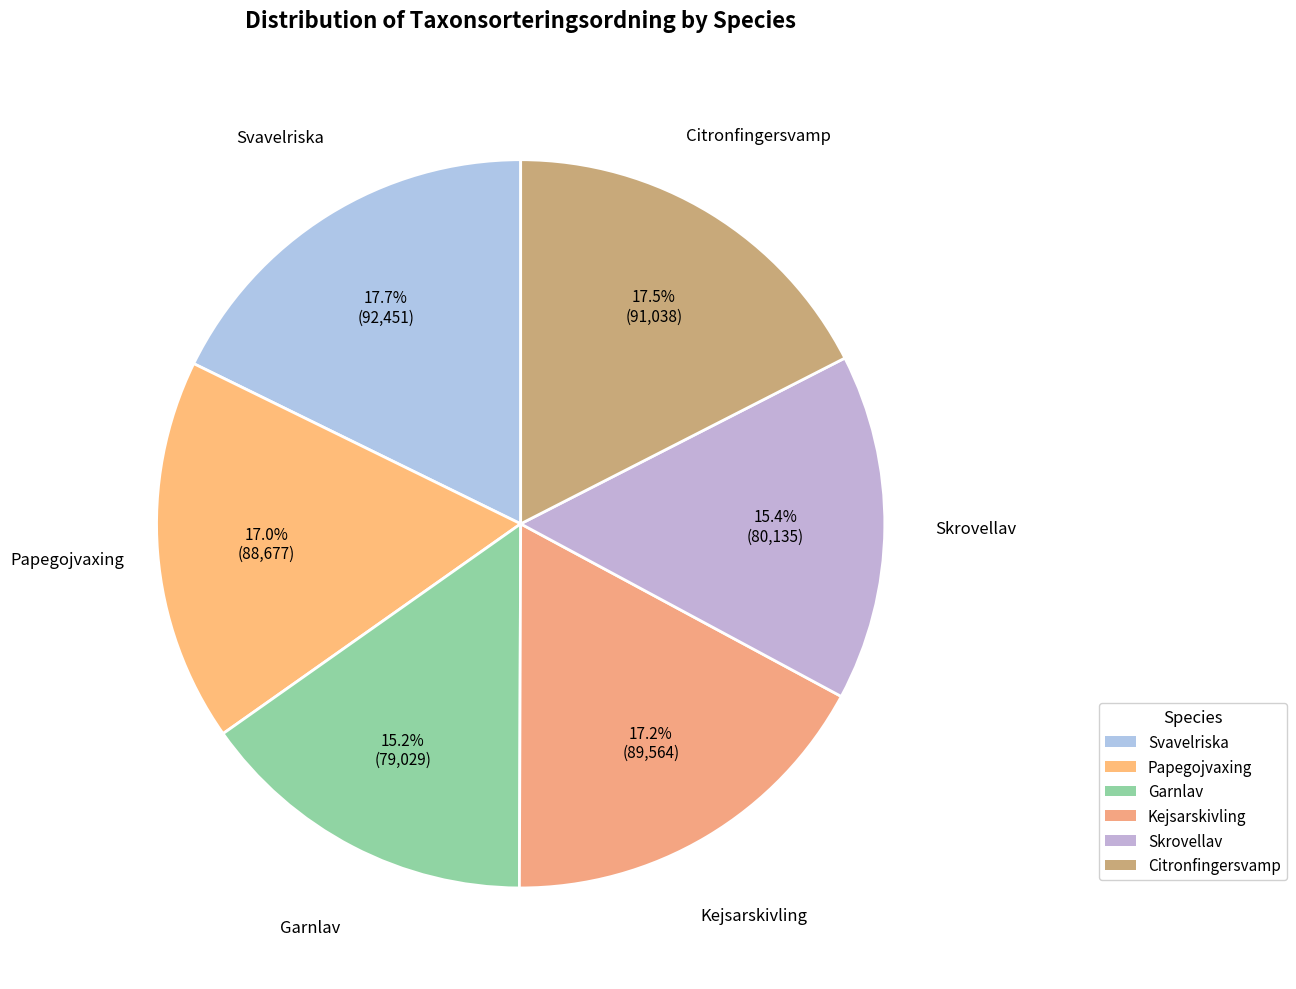

What portion of the pie excludes Garnlav?

84.8%